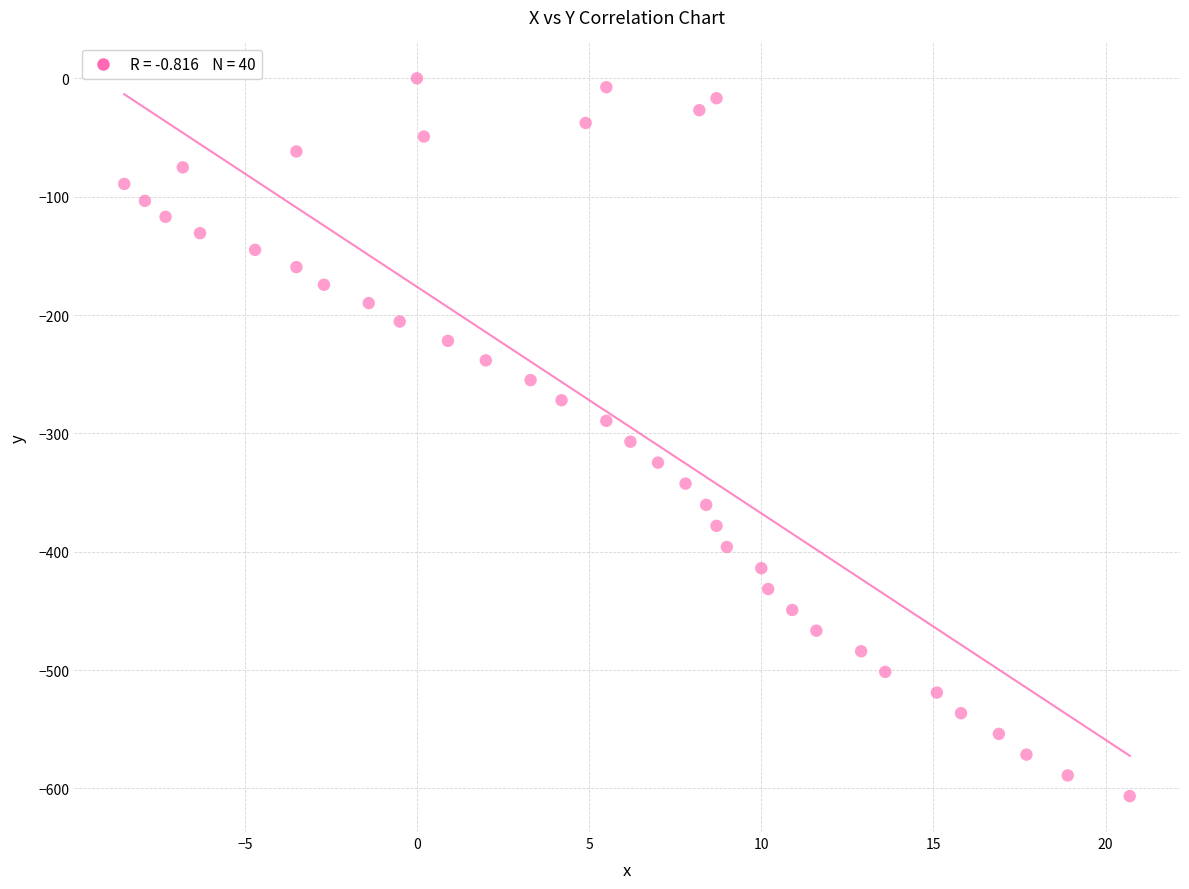

What is the range of X values (max minus min)?

29.2